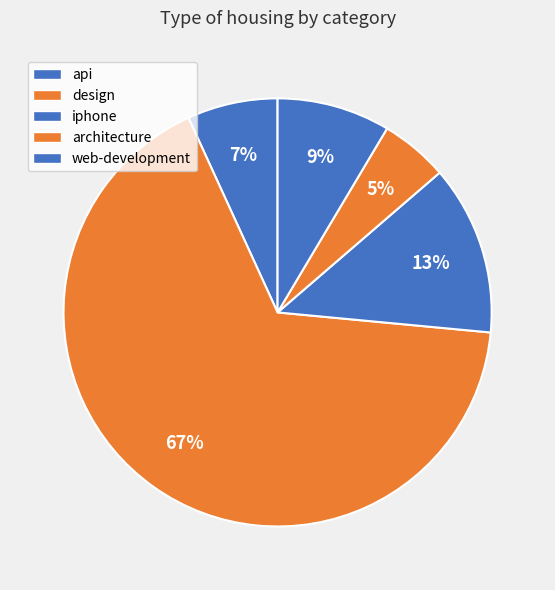

To the nearest percent, what percentage of the pie is iphone?

13%